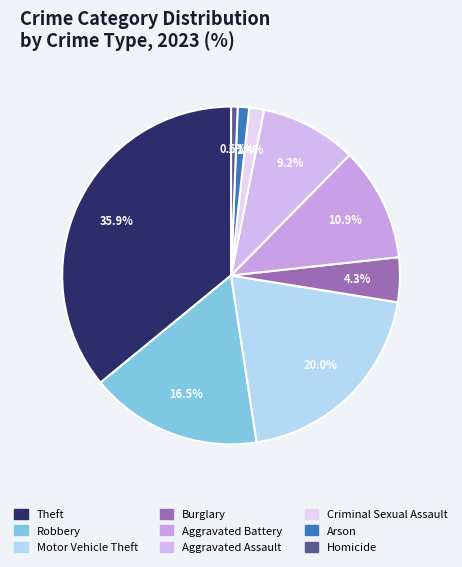

To the nearest percent, what percentage of the pie is Burglary?

4%